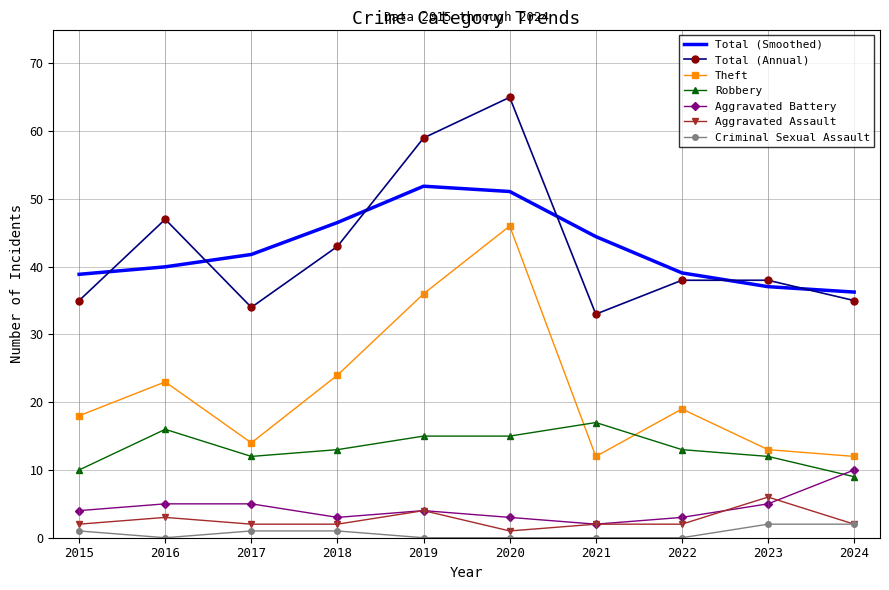

What is the average value of the Theft series?

21.7